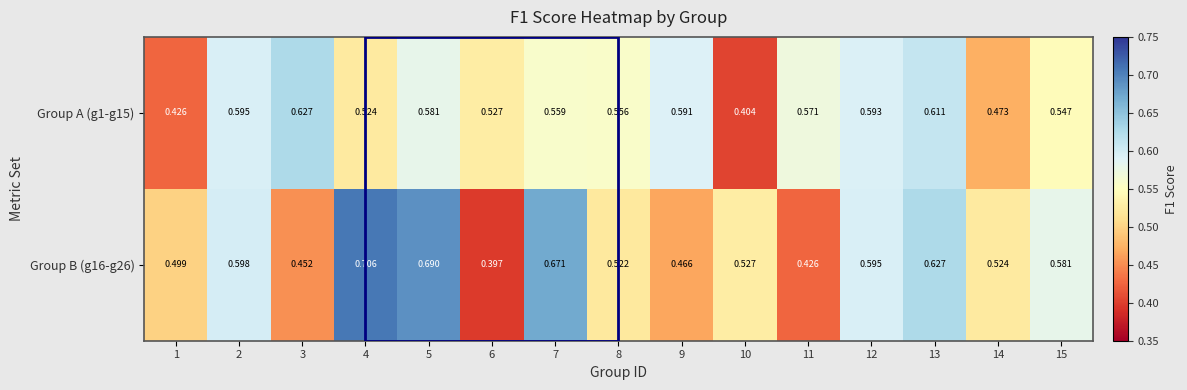

Count the number of data series in this chart.

2